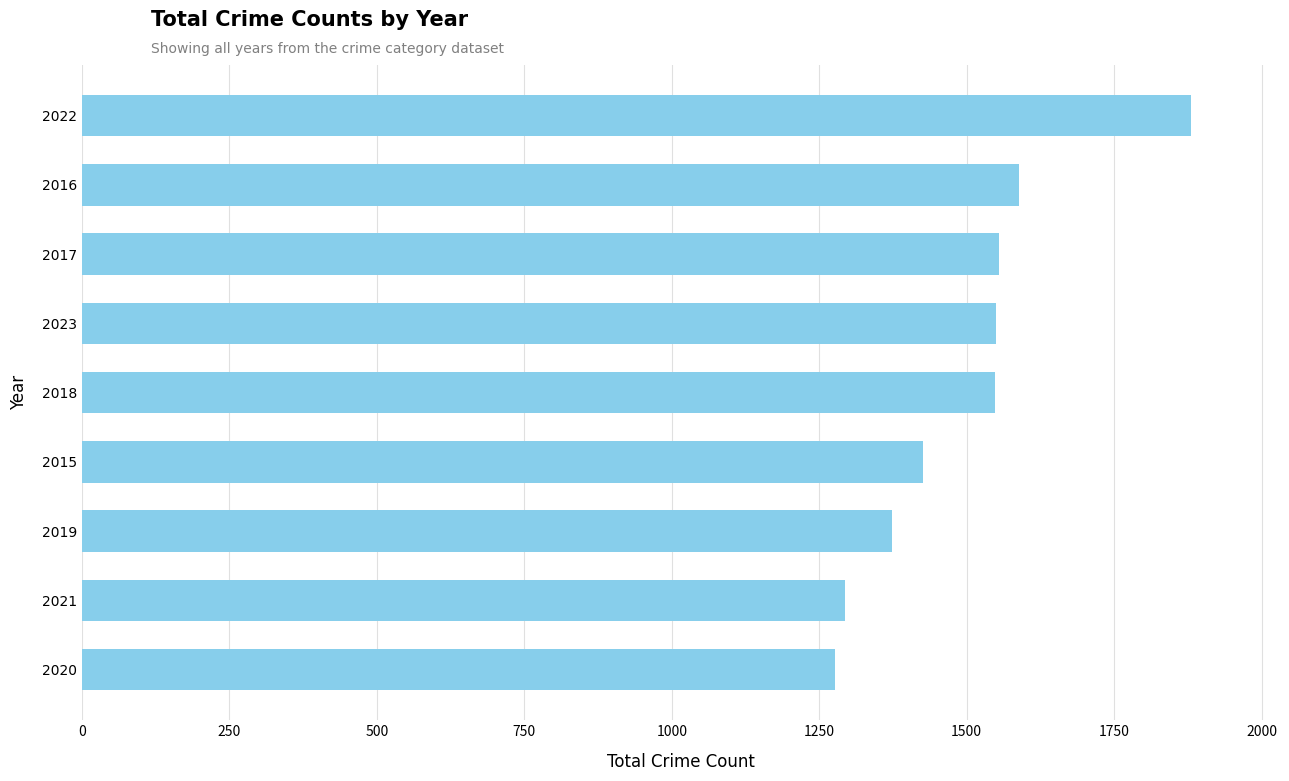

What is the change in value from 2017 to 2022?

+325